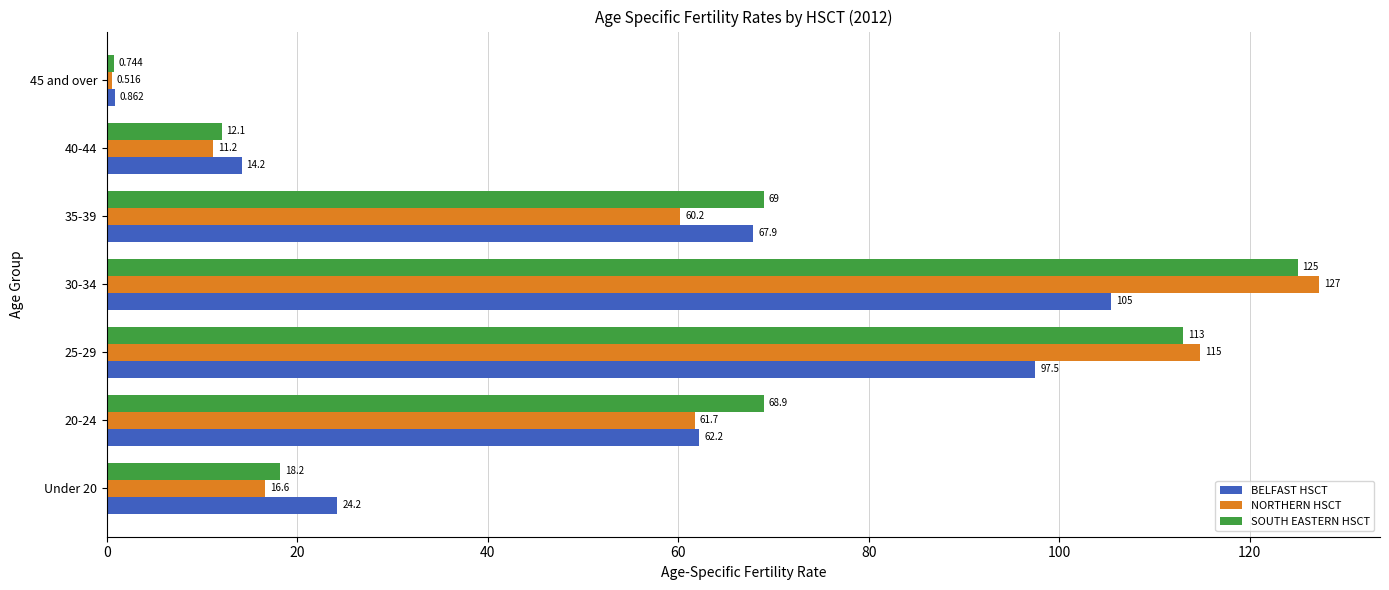

Between 30-34 and 45 and over, which series saw the biggest shift?

NORTHERN HSCT